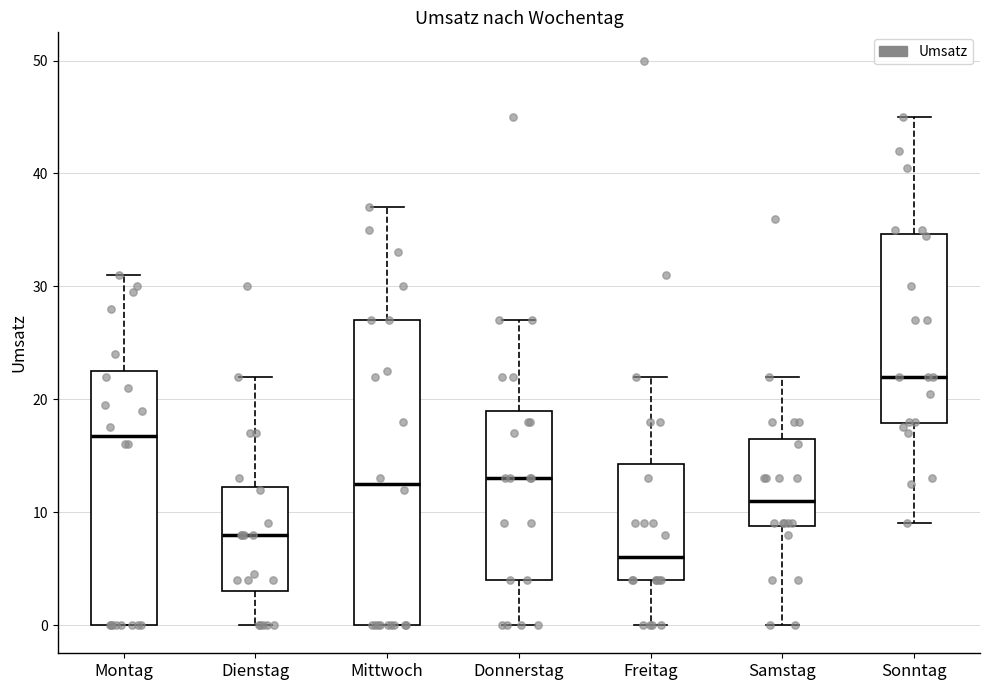

Which box has the highest median line?

Sonntag